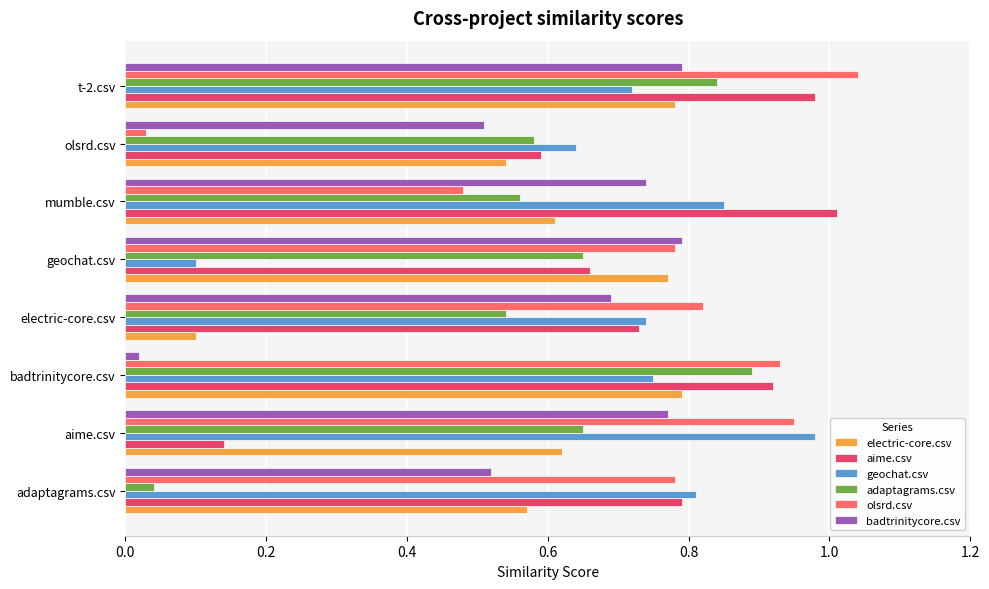

Is the value of adaptagrams.csv at adaptagrams.csv greater than the value of electric-core.csv at olsrd.csv?

No